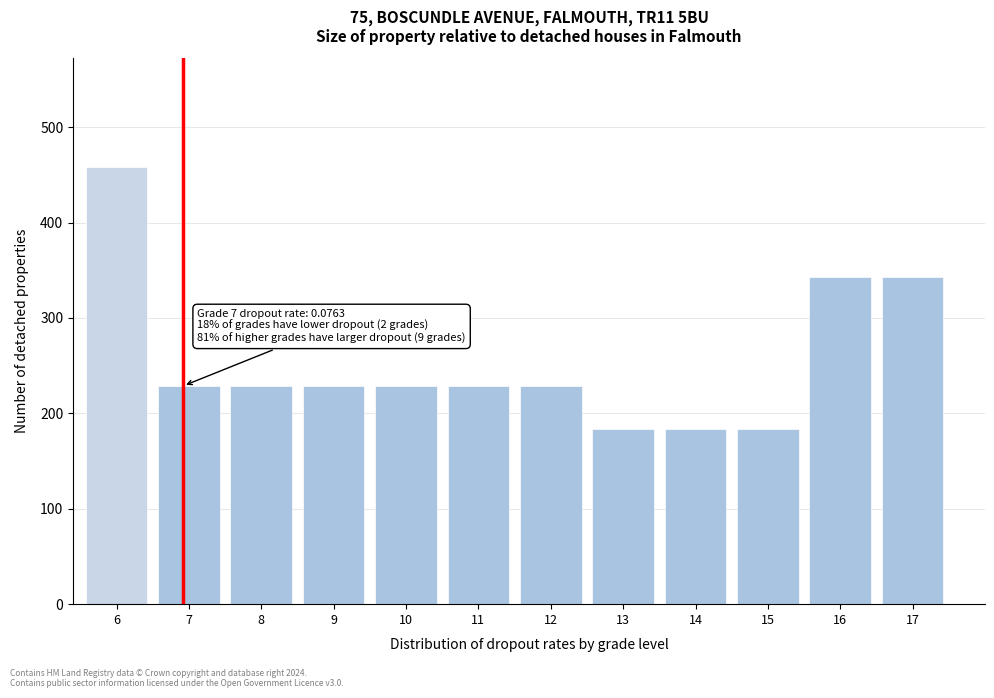

Reading right to left, list all the values displayed in this chart.

17=343.3	16=343.3	15=183.1	14=183.1	13=183.1	12=228.9	11=228.9	10=228.9	9=228.9	8=228.9	7=228.9	6=457.8